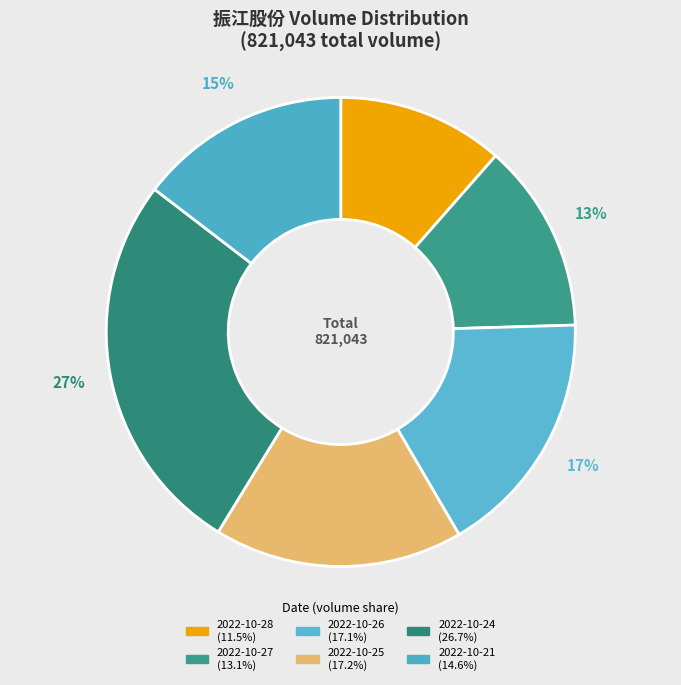

What is the smallest slice in the pie chart?

2022-10-28